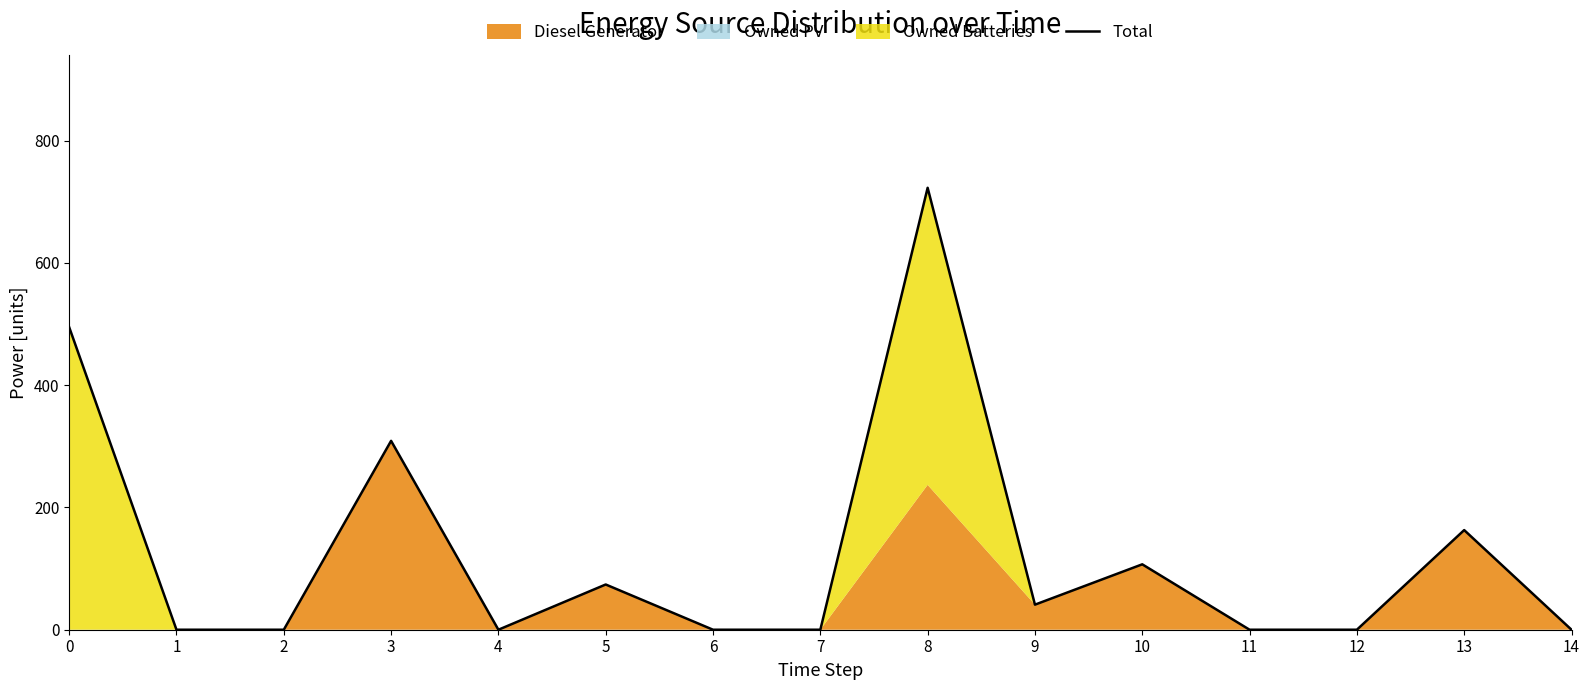

What is the difference between the second highest and minimum values?

495